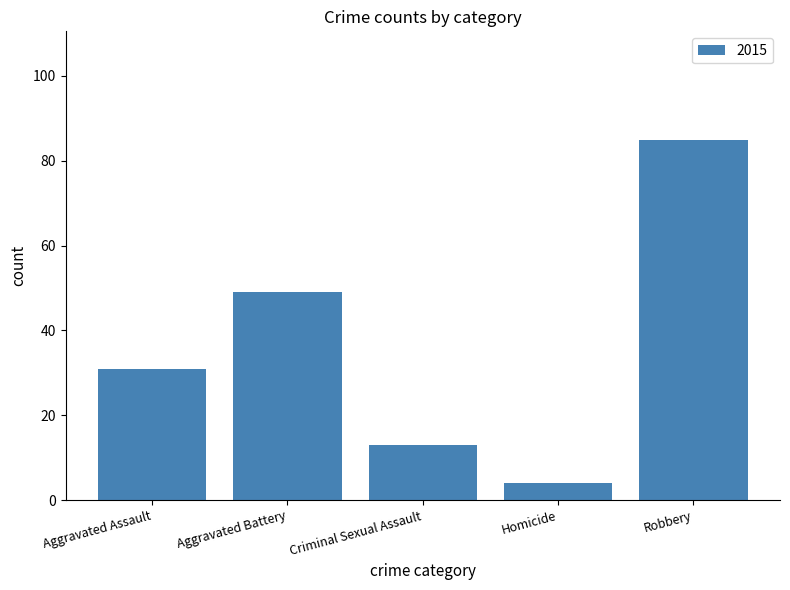

Rank the categories by value from highest to lowest.

Robbery, Aggravated Battery, Aggravated Assault, Criminal Sexual Assault, Homicide